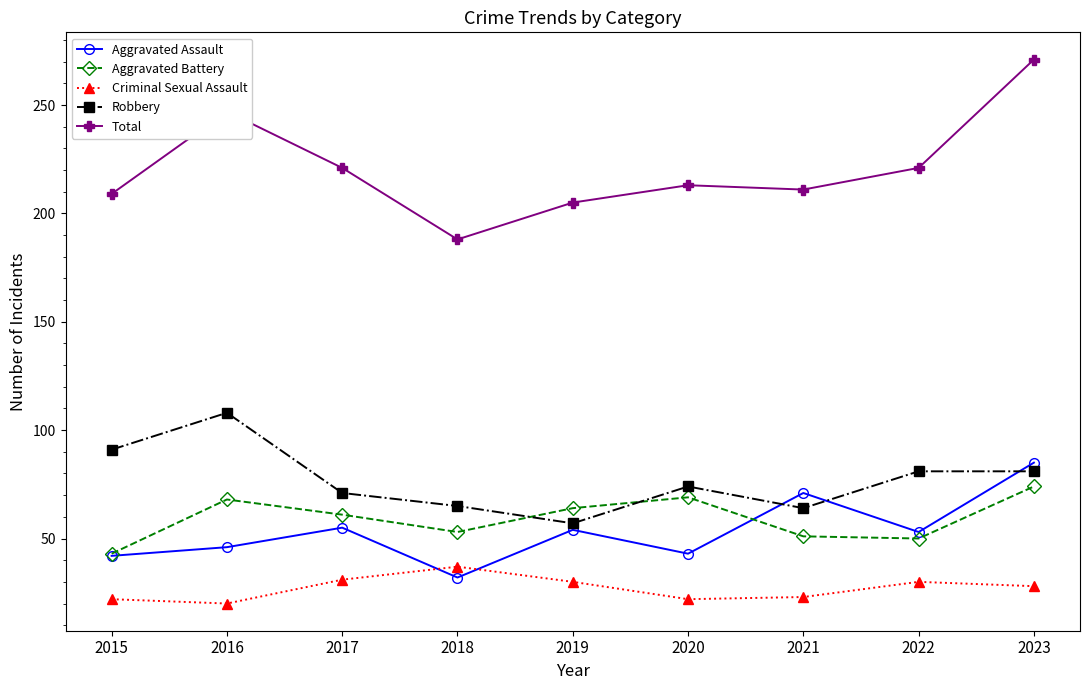

What is the average value of the Robbery series?

77